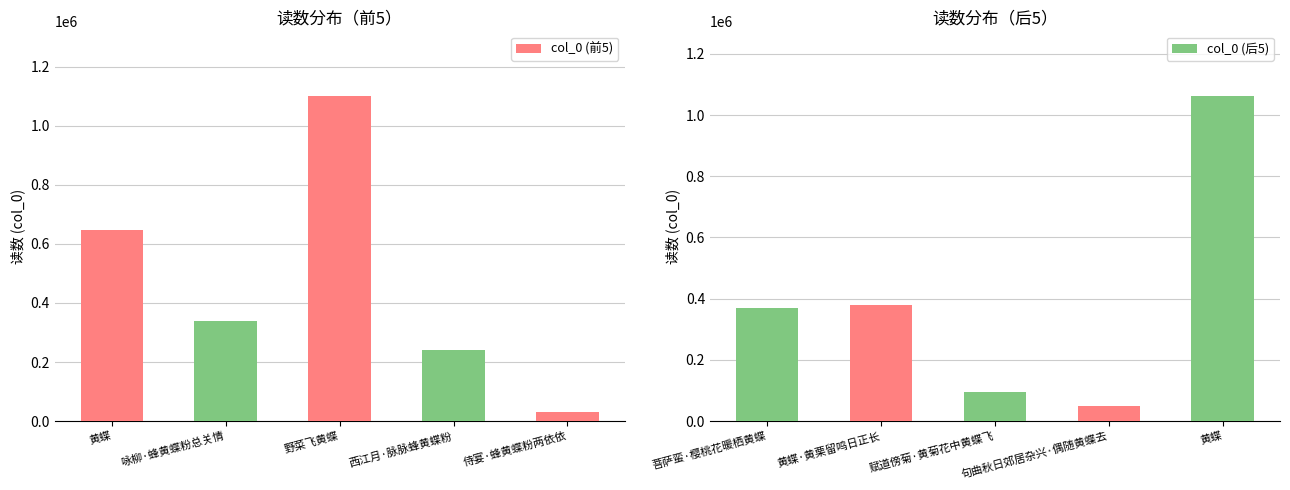

At how many categories does at least one series exceed 547011?

3